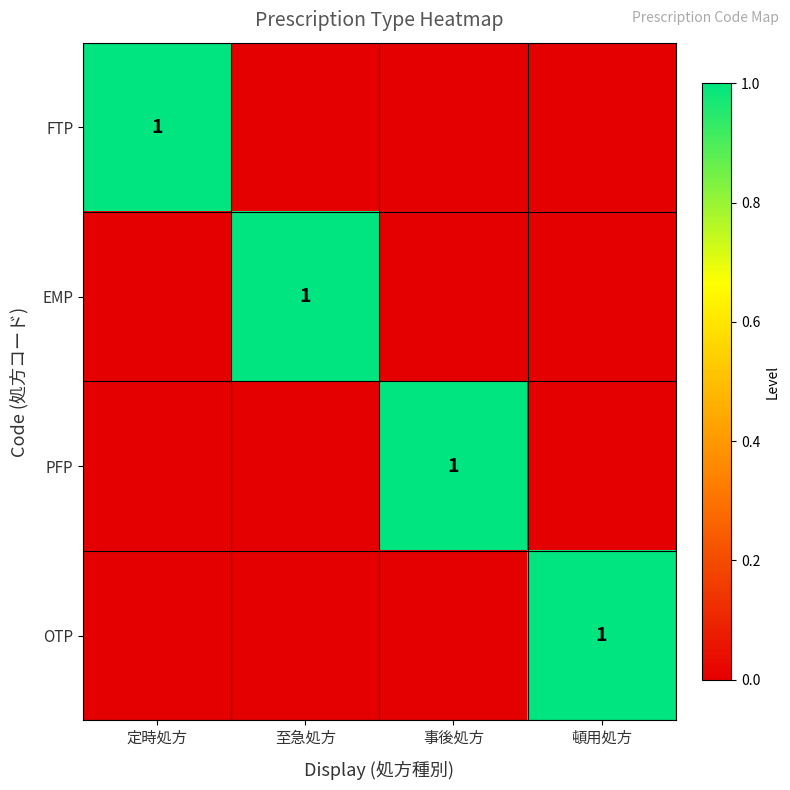

The FTP series shows 1 at 定時処方. True or false?

True